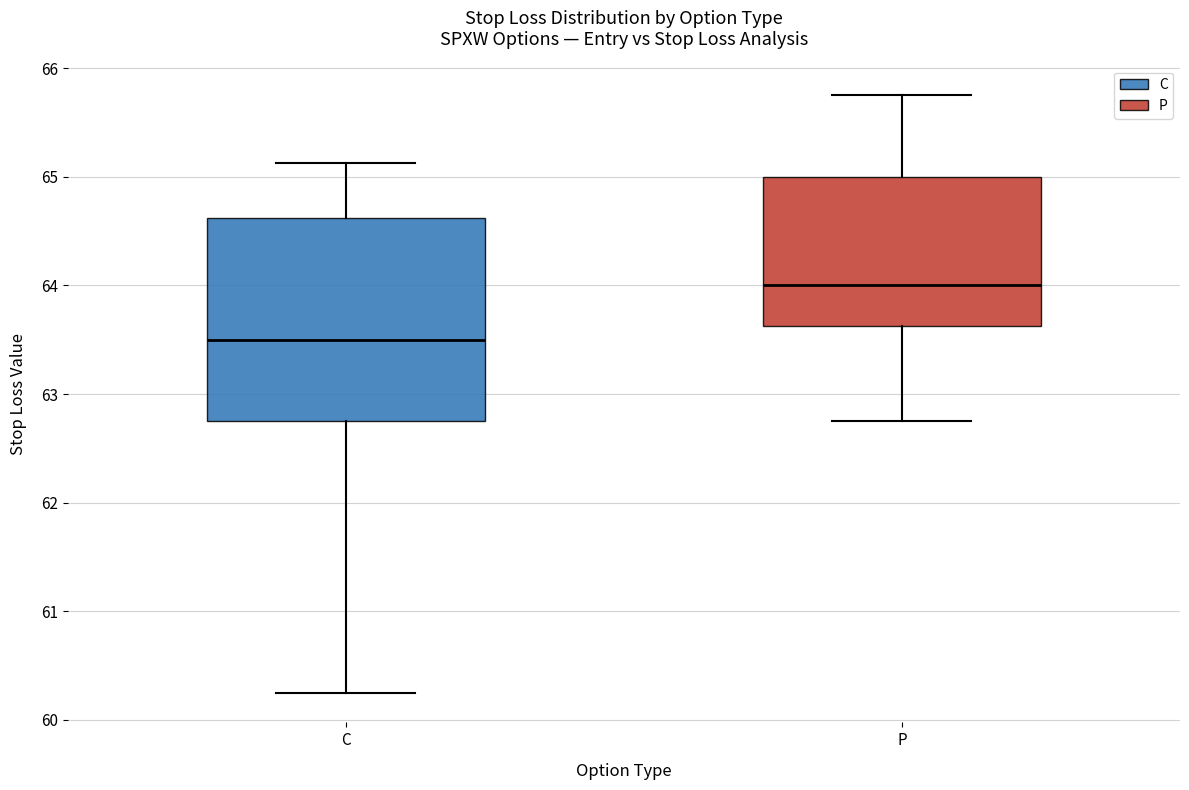

Where does the lower whisker of the box for P end on the y-axis? The values are not printed on the chart, so give them approximately, as read against the axis.

62.8